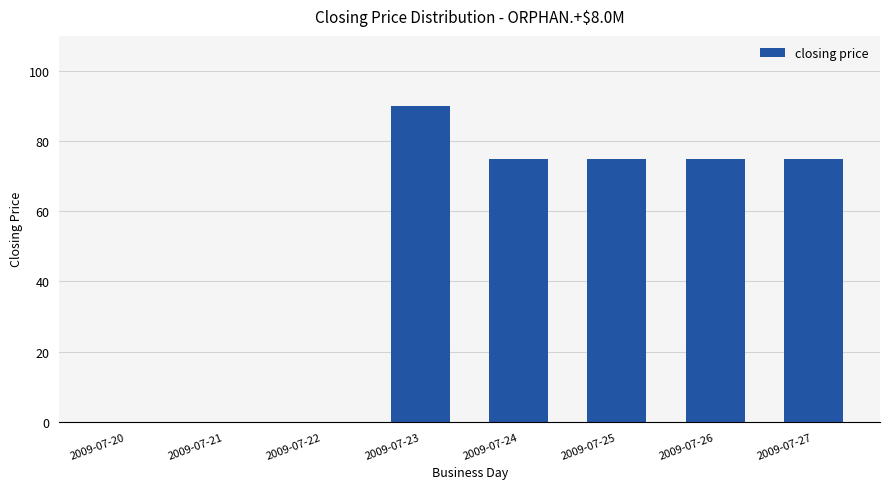

The value at 2009-07-26 is 106. True or false?

False